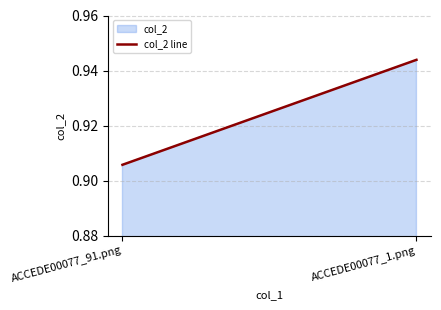

What position from the left is ACCEDE00077_1.png?

2